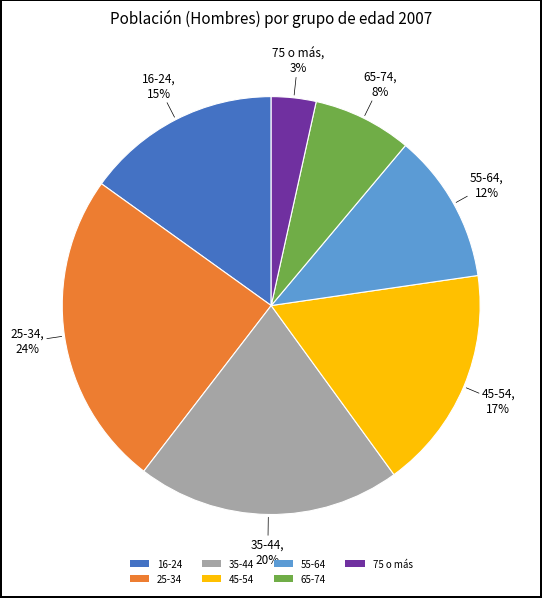

Which slice is the largest?

25-34